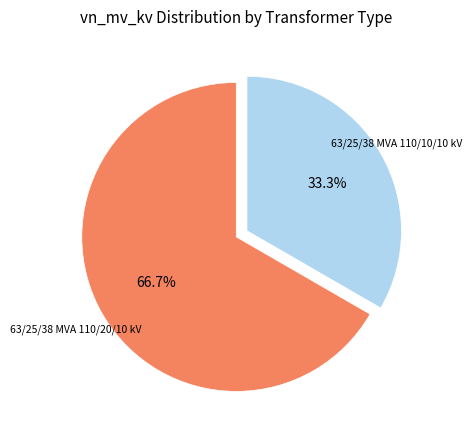

Count the number of slices in the pie.

2